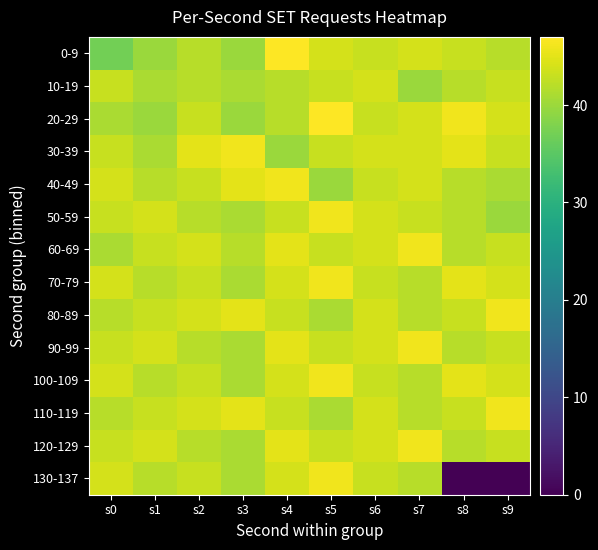

At s4, list the series in order from smallest to largest.

30-39, 10-19, 20-29, 50-59, 80-89, 110-119, 70-79, 100-109, 130-137, 60-69, 90-99, 120-129, 40-49, 0-9